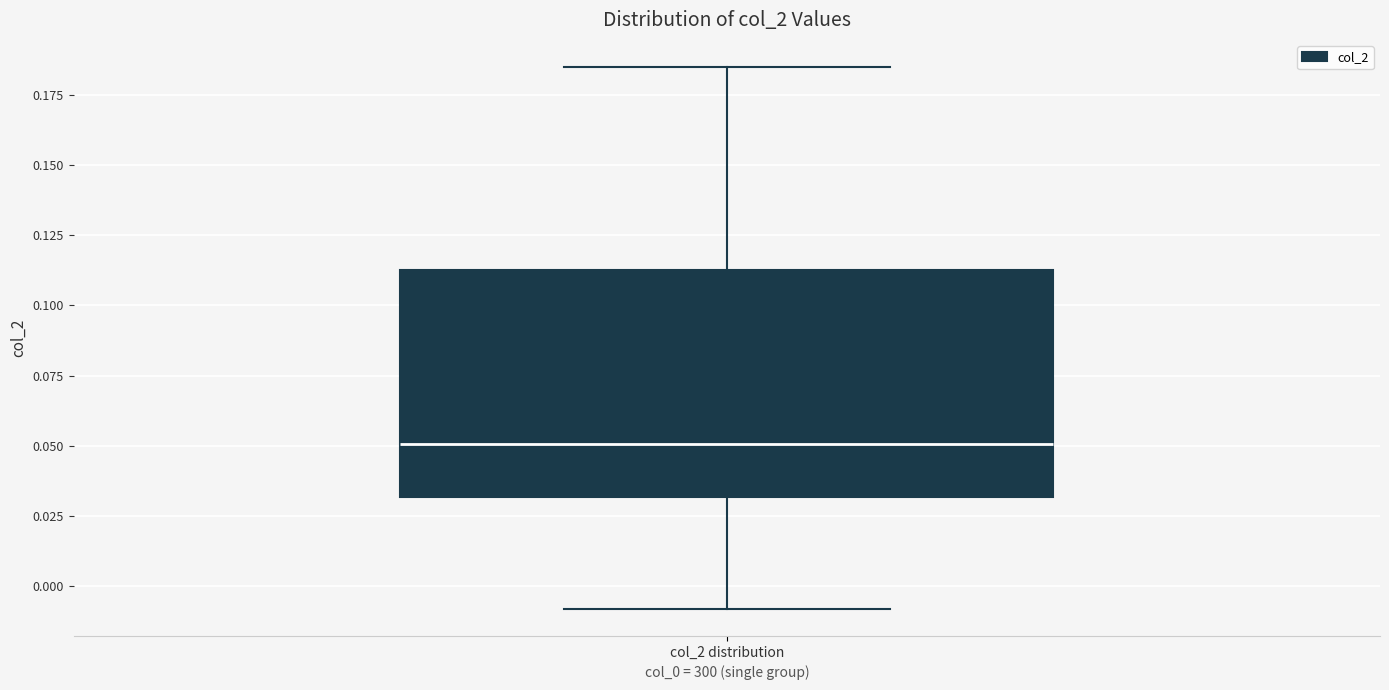

Read this box plot against the y-axis: the position of the median line, the range covered by the box, and the ends of both whiskers. The values are not printed on the chart, so give them approximately, as read against the axis.

median 0.050, box 0.030 to 0.110, whiskers -0.010 to 0.185